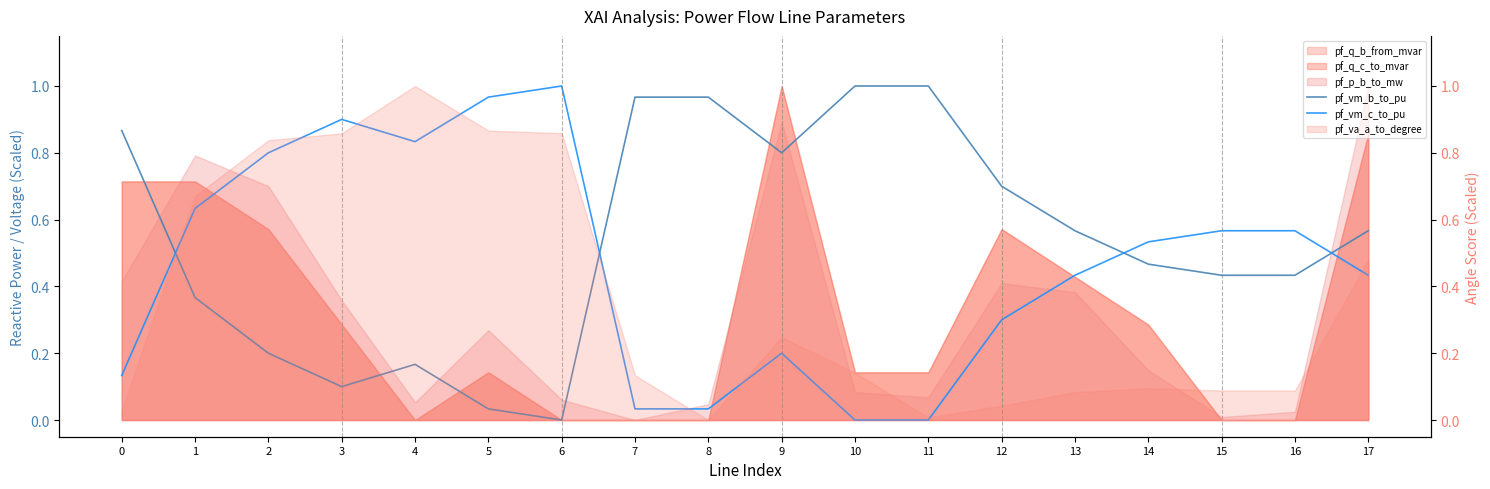

Is it true that pf_vm_c_to_pu equals 1.0 at 6?

True